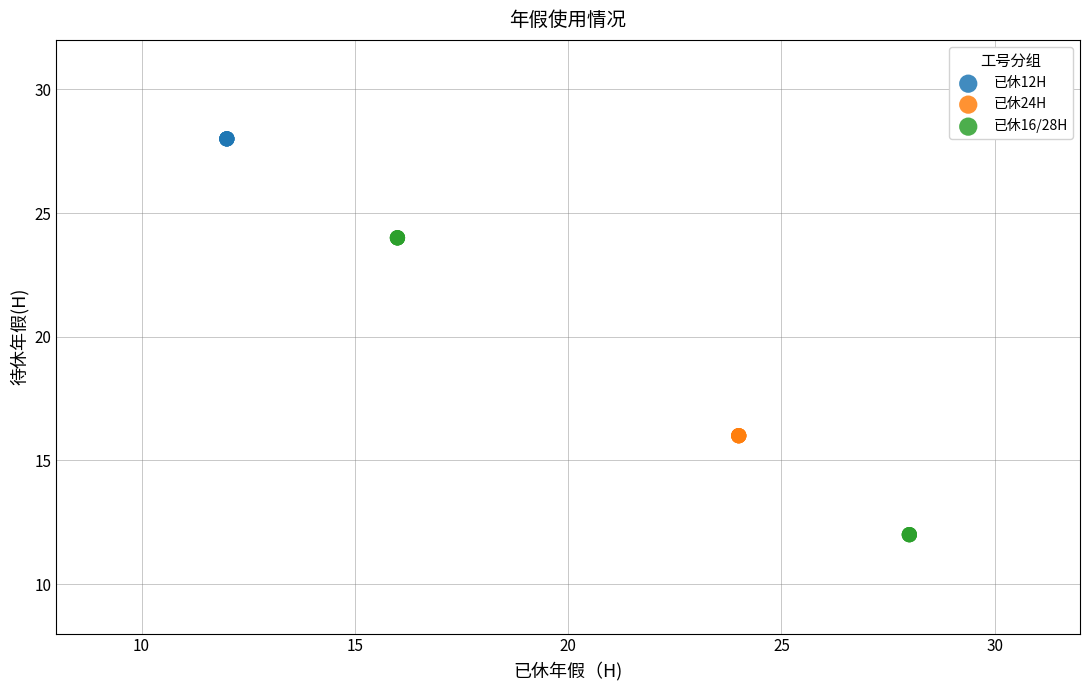

Which series reaches the minimum Y coordinate?

已休16/28H